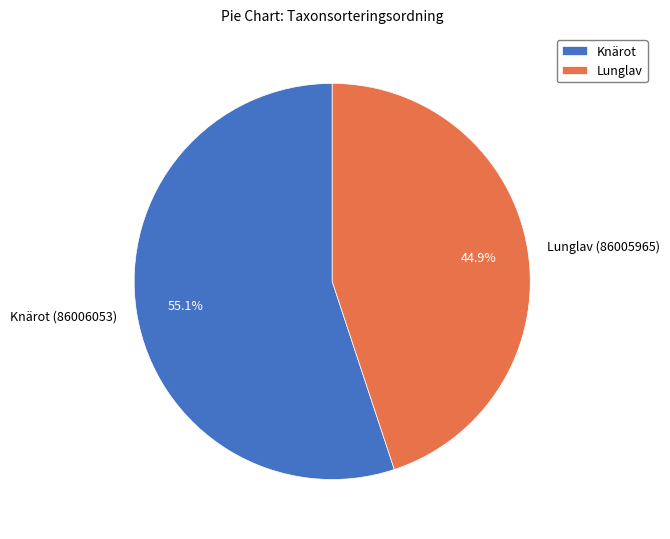

Does any single category account for the majority?

Yes